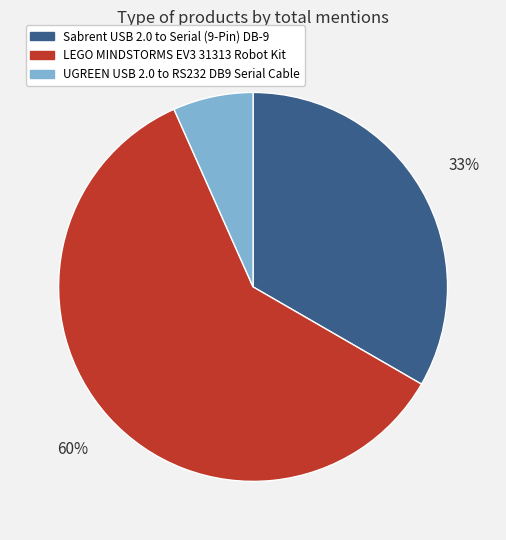

True or false: LEGO MINDSTORMS EV3 31313 Robot Kit accounts for 60% of the total.

True